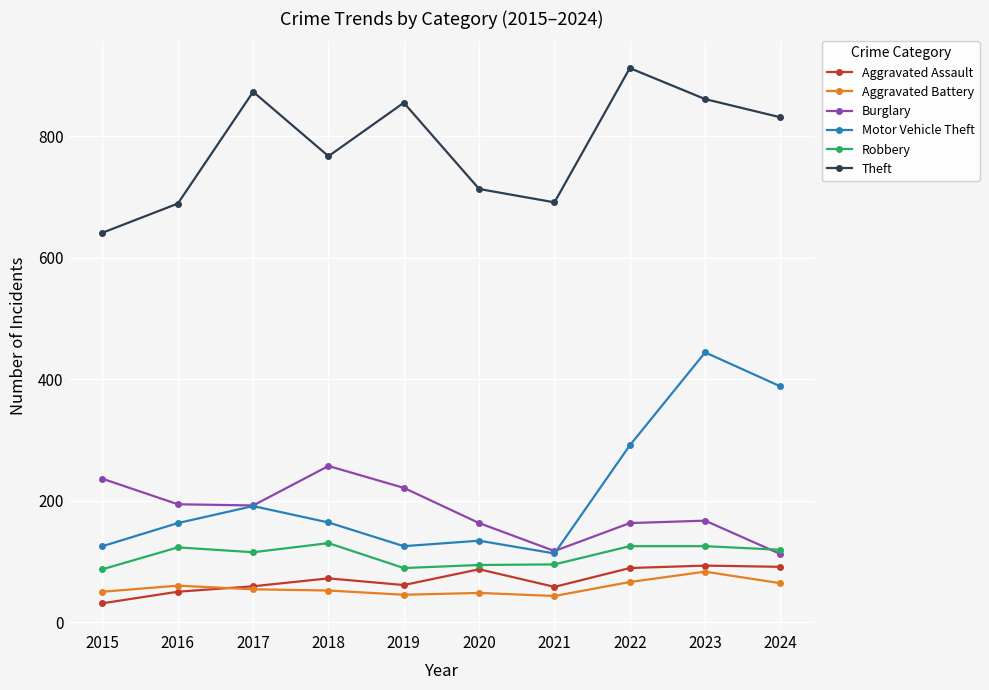

What is the value of the Motor Vehicle Theft point at the 1st from the left?

125